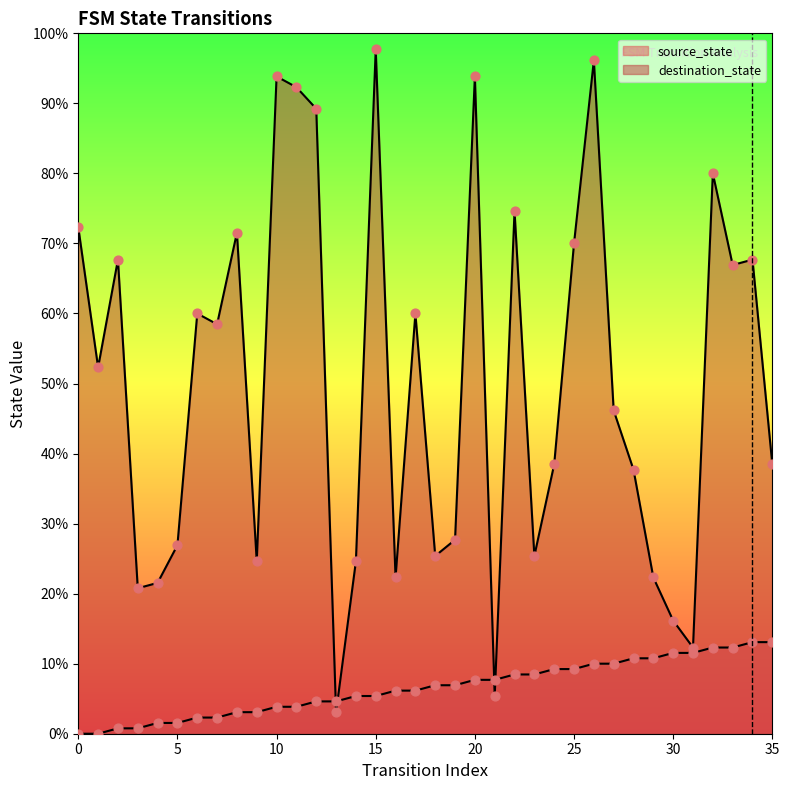

What are all the series names shown in the legend?

source_state, destination_state